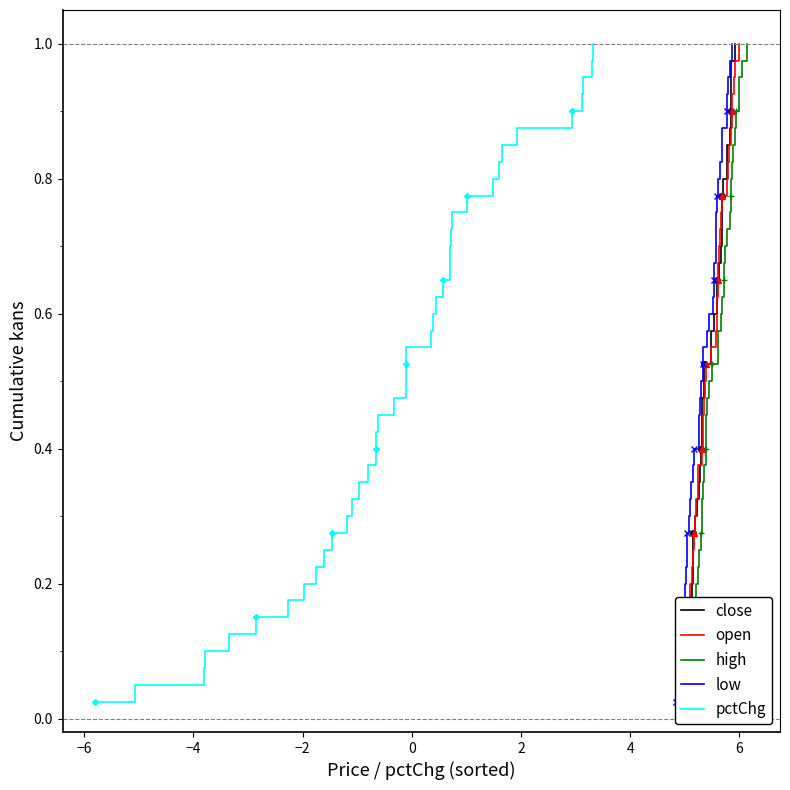

True or false: open and high intersect in this chart.

False